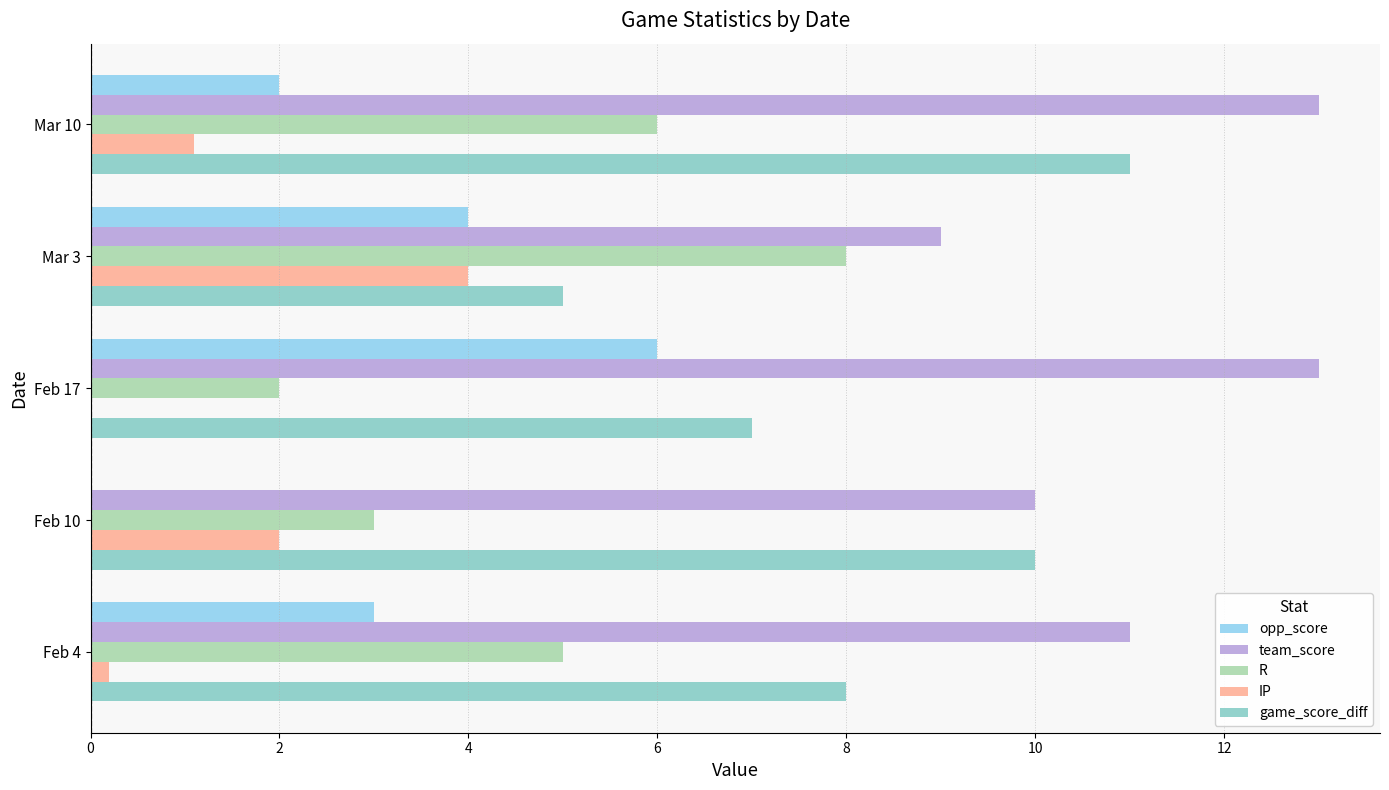

Which category has the highest value in the IP series?

Mar 3